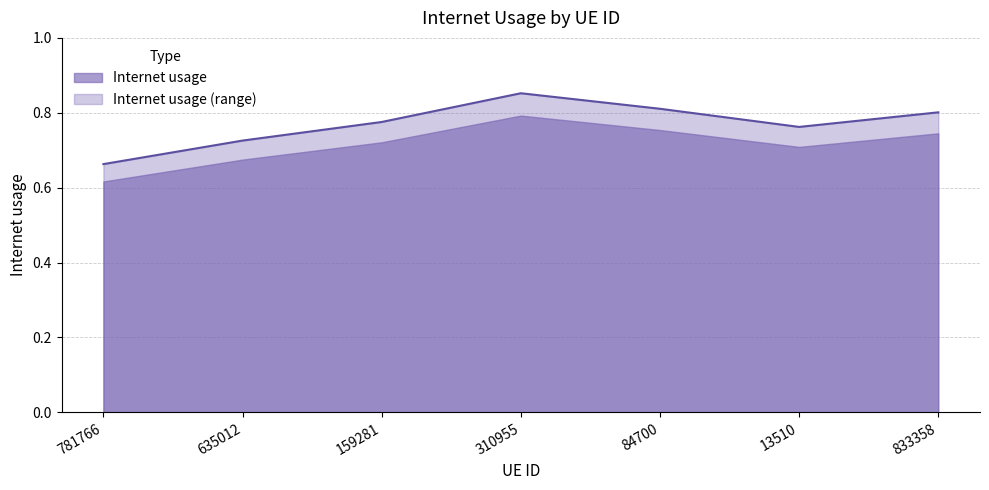

What is the difference between the maximum and minimum values?

0.2